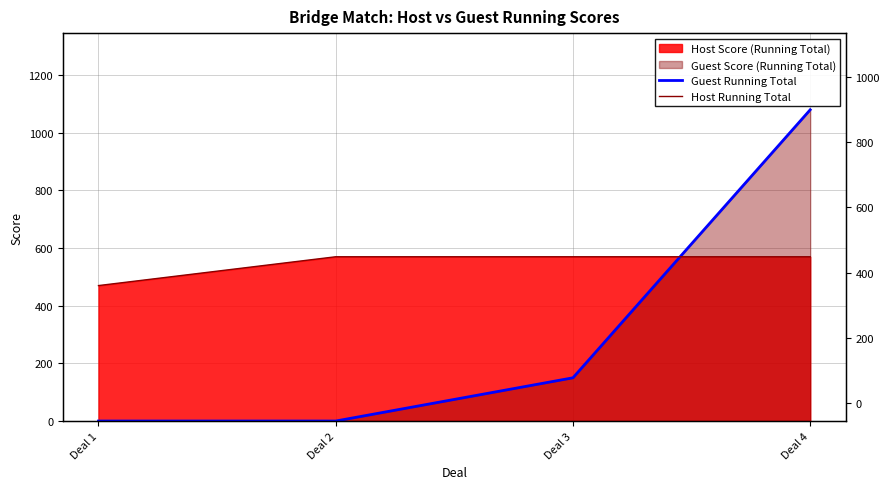

Which category has the highest value in the Guest Running Total series?

Deal 4